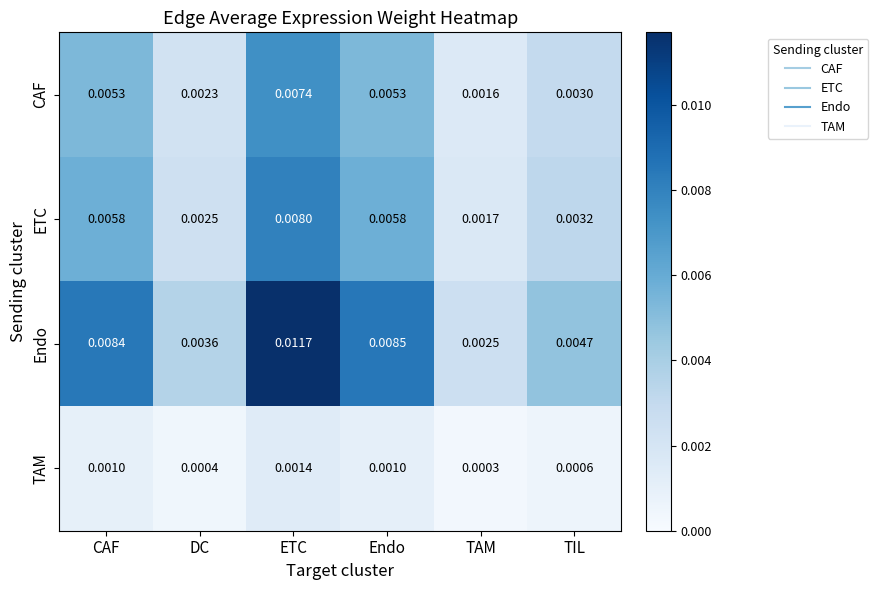

Rank the categories by Endo value from highest to lowest.

ETC, Endo, CAF, TIL, DC, TAM